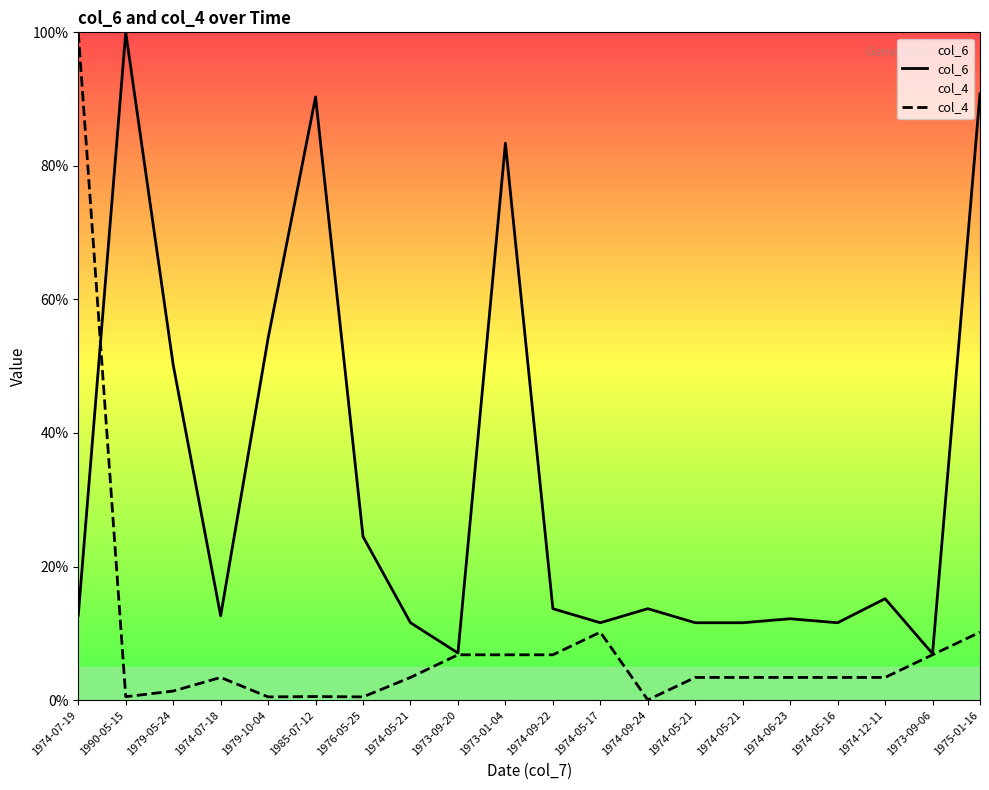

List the series in order of their peak value, lowest first.

col_6, col_4